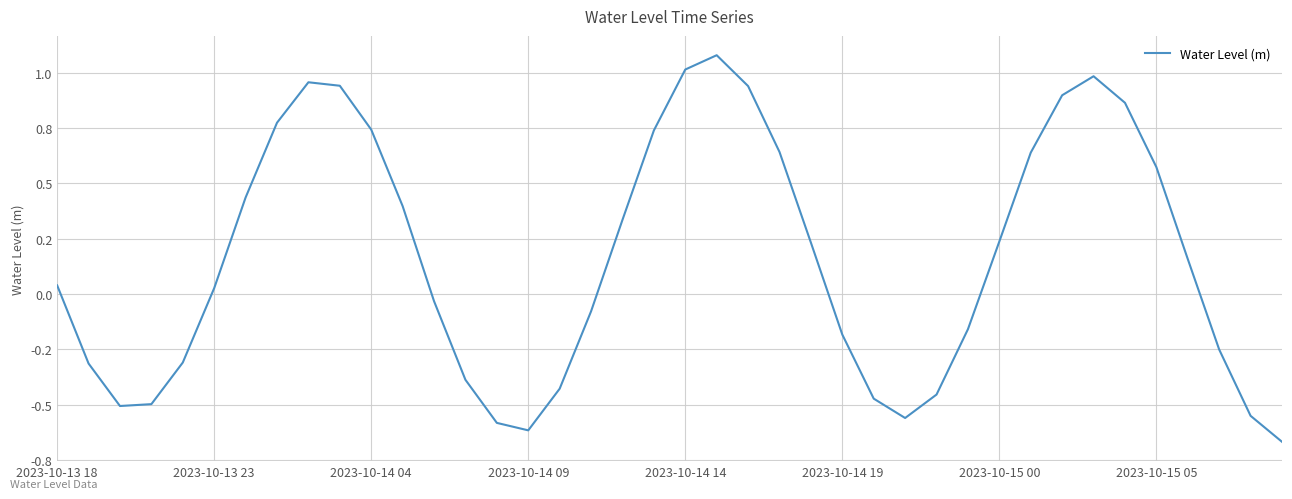

At which category does the data reach its first local peak?

8